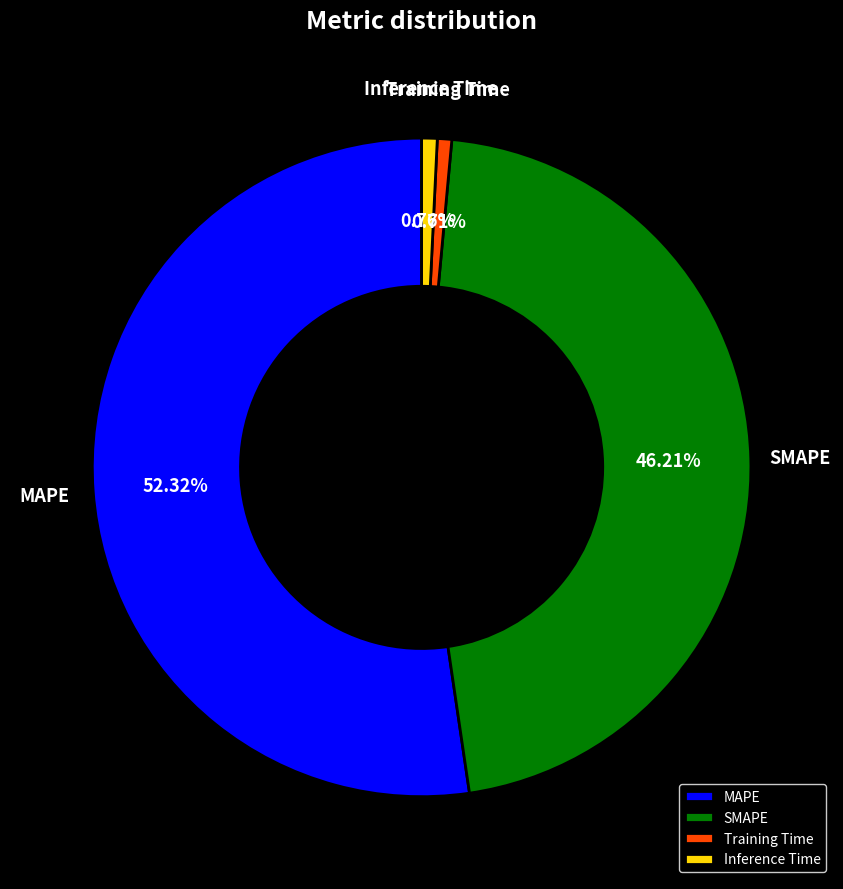

To the nearest percent, what is the combined percentage of MAPE and Training Time?

53%